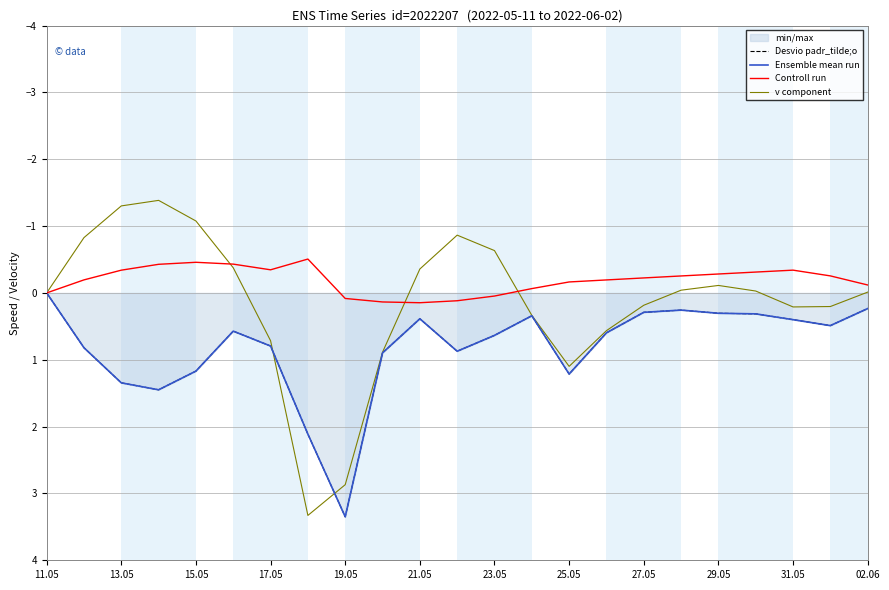

Reading left to right, list all the values displayed in this chart.

Desvio padr_tilde;o: 0.0	0.8	1.3	1.4	1.2	0.6	0.8	2.1	3.3	0.9	0.4	0.9	0.6	0.3	1.2	0.6	0.3	0.3	0.3	0.3	0.4	0.5	0.2
Ensemble mean run: 0.0	0.8	1.3	1.4	1.2	0.6	0.8	2.1	3.3	0.9	0.4	0.9	0.6	0.3	1.2	0.6	0.3	0.3	0.3	0.3	0.4	0.5	0.2
Controll run: 0.0	-0.2	-0.3	-0.4	-0.5	-0.4	-0.3	-0.5	0.1	0.1	0.1	0.1	0.0	-0.1	-0.2	-0.2	-0.2	-0.3	-0.3	-0.3	-0.3	-0.3	-0.1
v component: 0.0	-0.8	-1.3	-1.4	-1.1	-0.4	0.7	3.3	2.9	0.9	-0.4	-0.9	-0.6	0.3	1.1	0.6	0.2	-0.0	-0.1	-0.0	0.2	0.2	-0.0